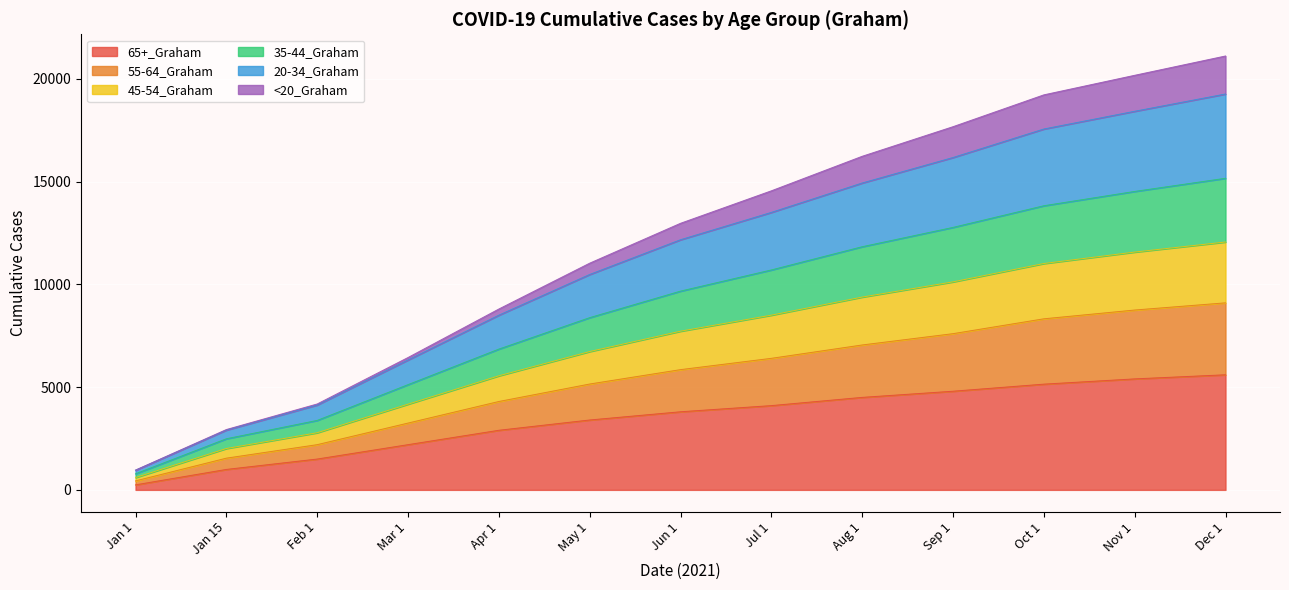

What are all the series names shown in the legend?

65+_Graham, 55-64_Graham, 45-54_Graham, 35-44_Graham, 20-34_Graham, <20_Graham